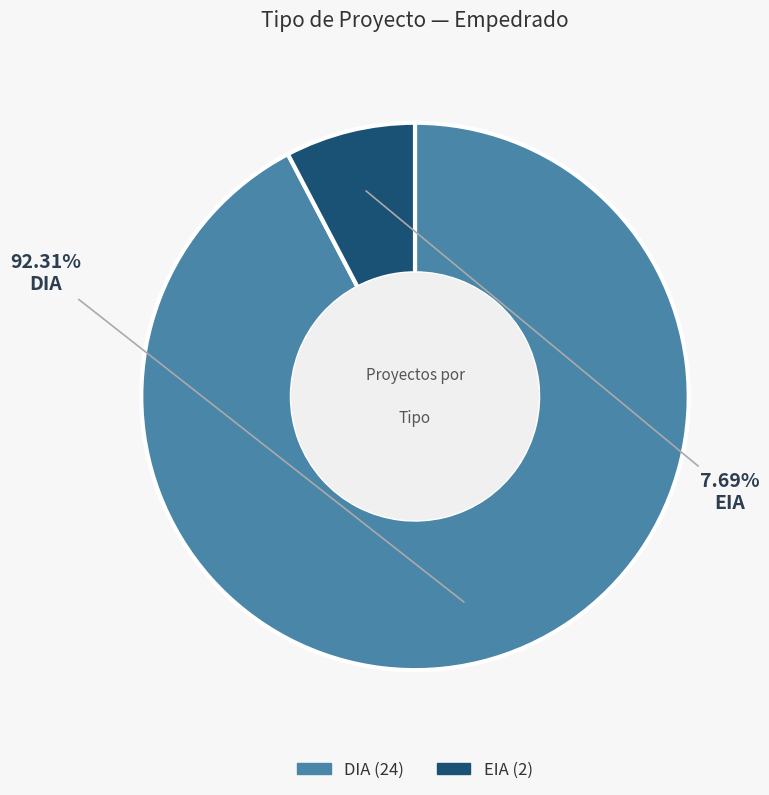

To the nearest percent, what percentage of the pie is EIA?

8%